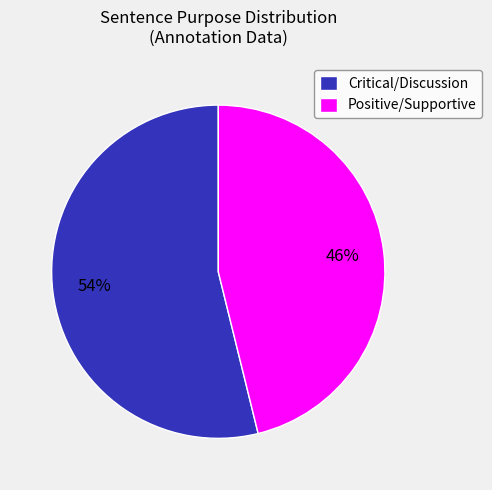

Is the sum of Positive/Supportive and Critical/Discussion greater than half?

Yes